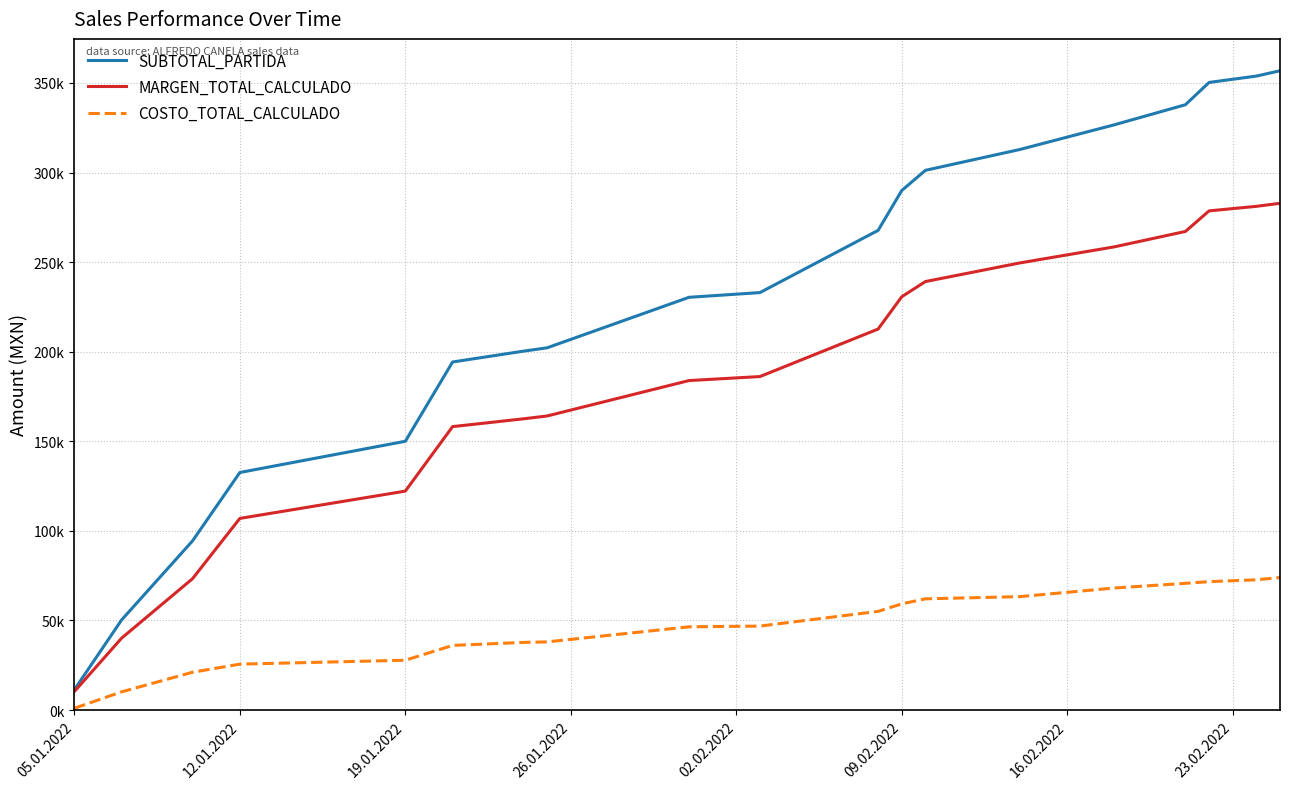

What are all the series names shown in the legend?

SUBTOTAL_PARTIDA, MARGEN_TOTAL_CALCULADO, COSTO_TOTAL_CALCULADO